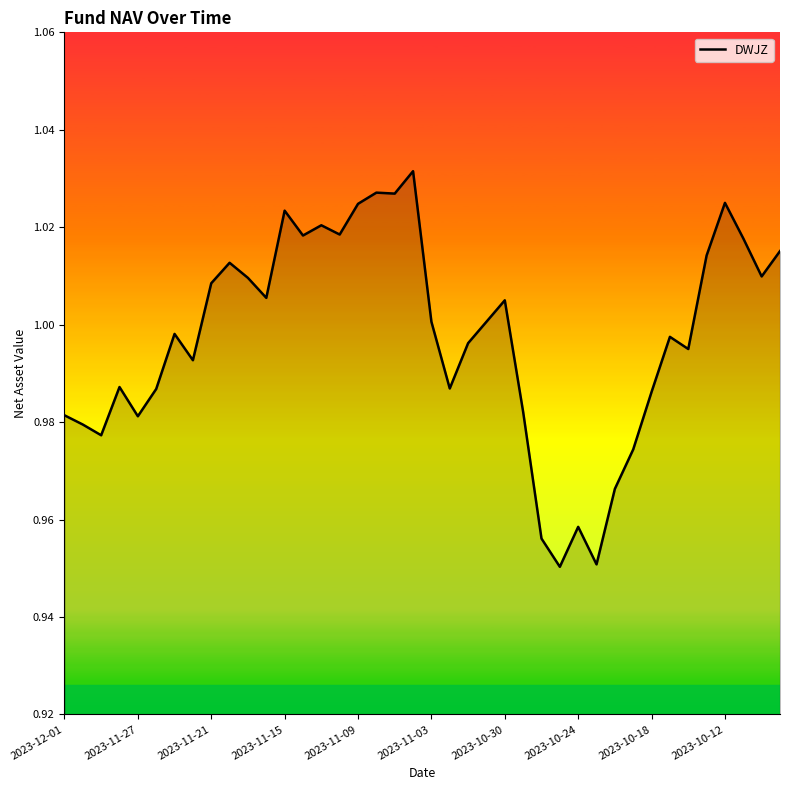

What is the difference between the maximum and second lowest values?

0.1